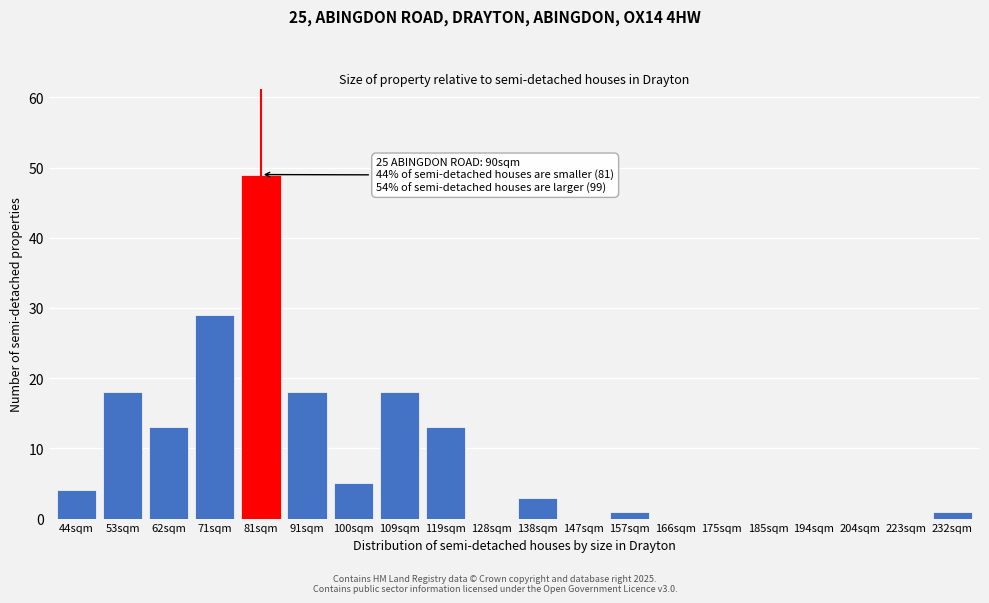

Reading left to right, what are all the values shown in this chart?

44sqm=4	53sqm=18	62sqm=13	71sqm=29	81sqm=49	91sqm=18	100sqm=5	109sqm=18	119sqm=13	128sqm=0	138sqm=3	147sqm=0	157sqm=1	166sqm=0	175sqm=0	185sqm=0	194sqm=0	204sqm=0	223sqm=0	232sqm=1